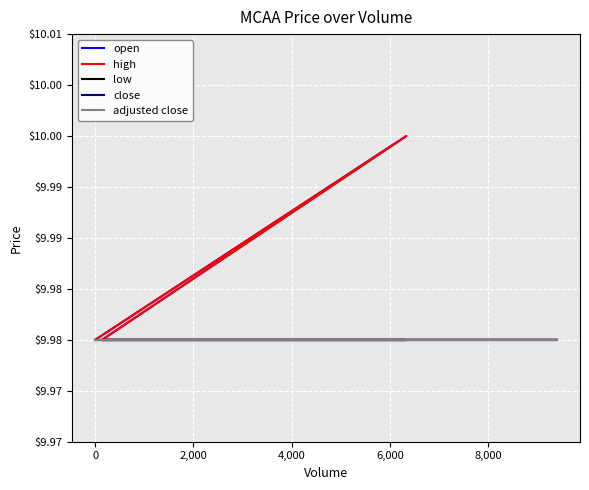

What is the value of the high point at the 5th from the left?

10.0